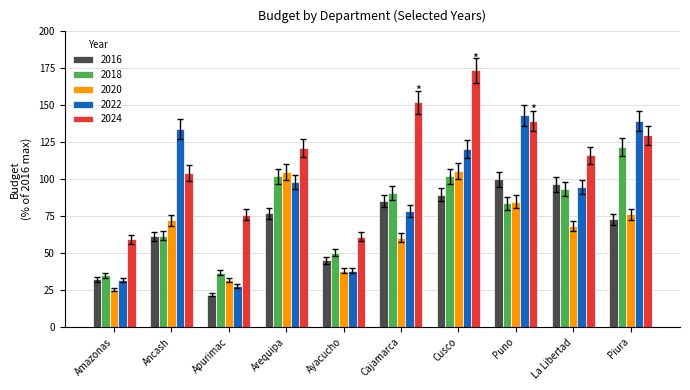

Read the 2020 value at Puno.

84.9